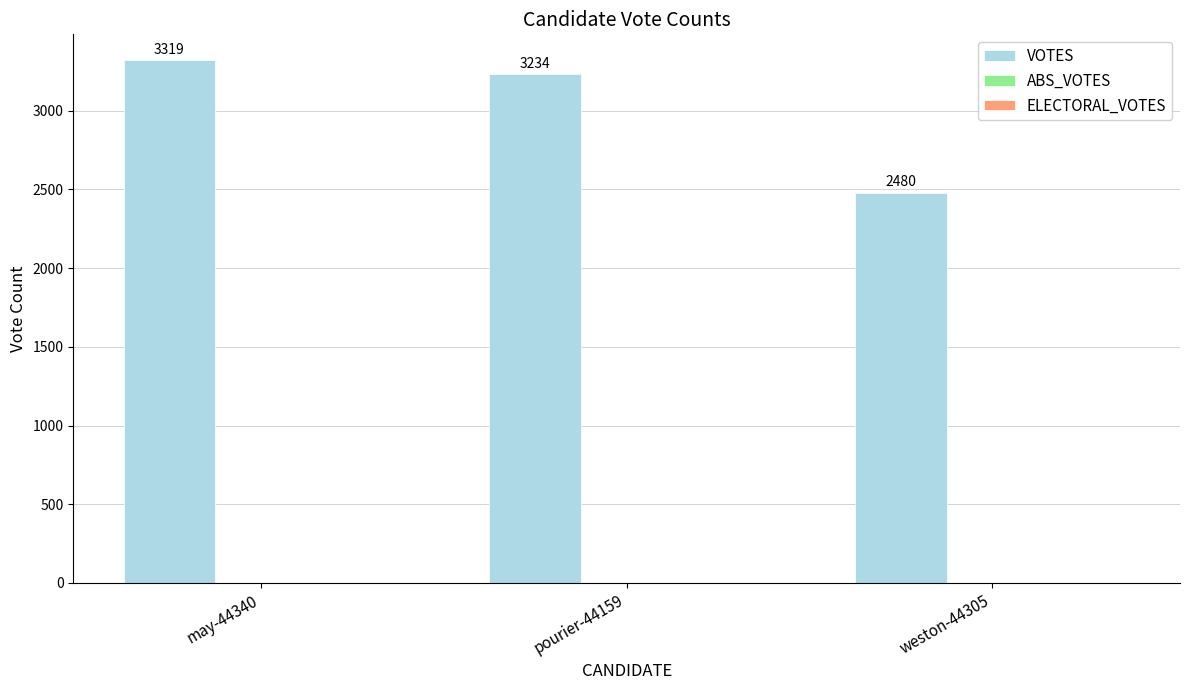

Rank the categories by value from lowest to highest.

weston-44305, pourier-44159, may-44340